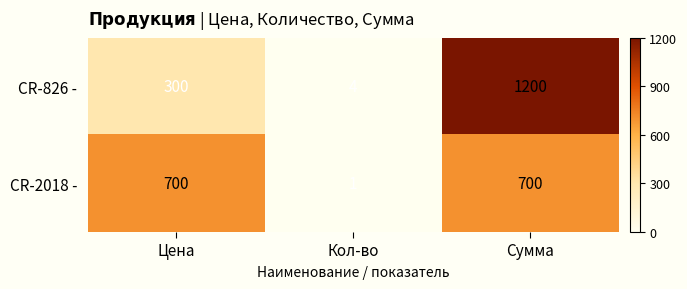

The value of CR-2018 - at Цена is 417. True or false?

False